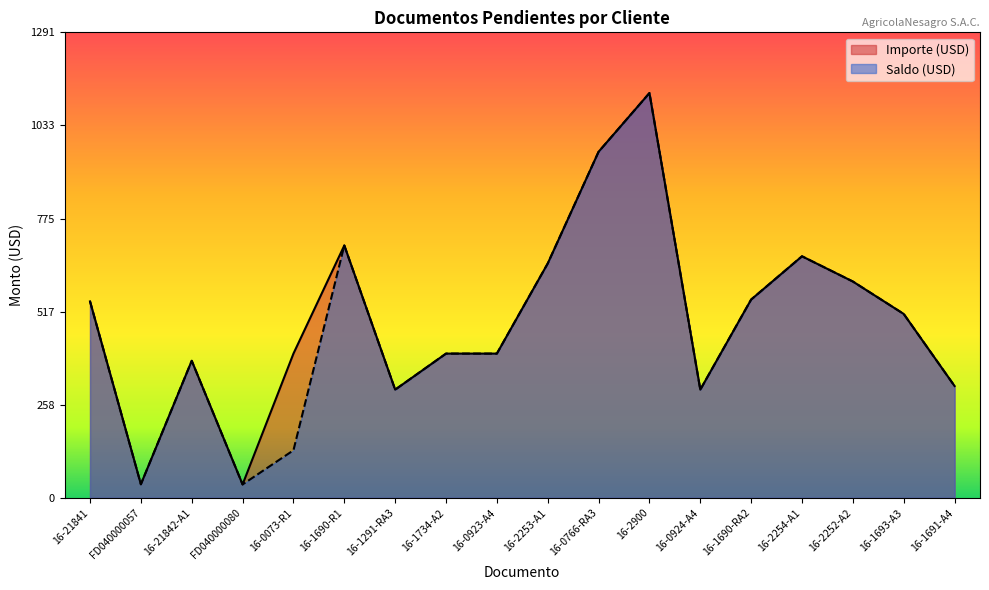

What is the difference between the maximum and minimum values in the Importe (USD) series?

1086.0